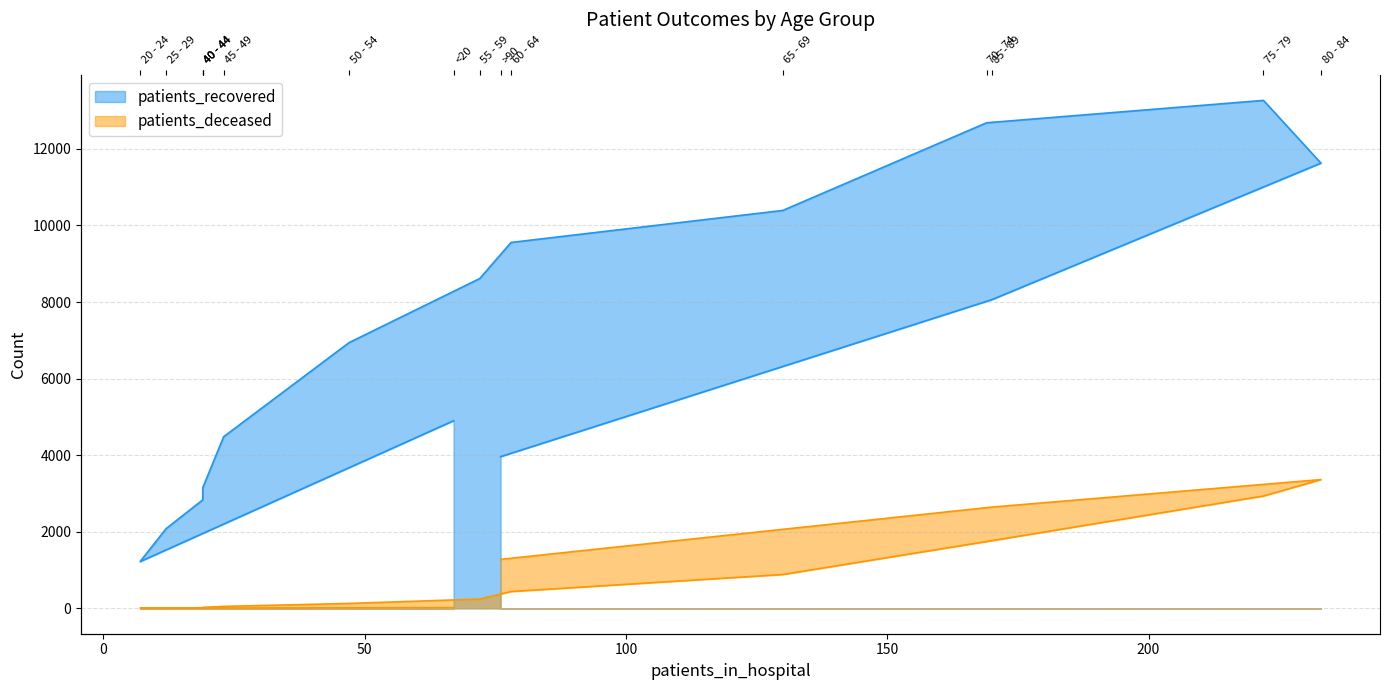

What is the sum of the patients_recovered values at 40 - 44 and 30 - 34?

5986